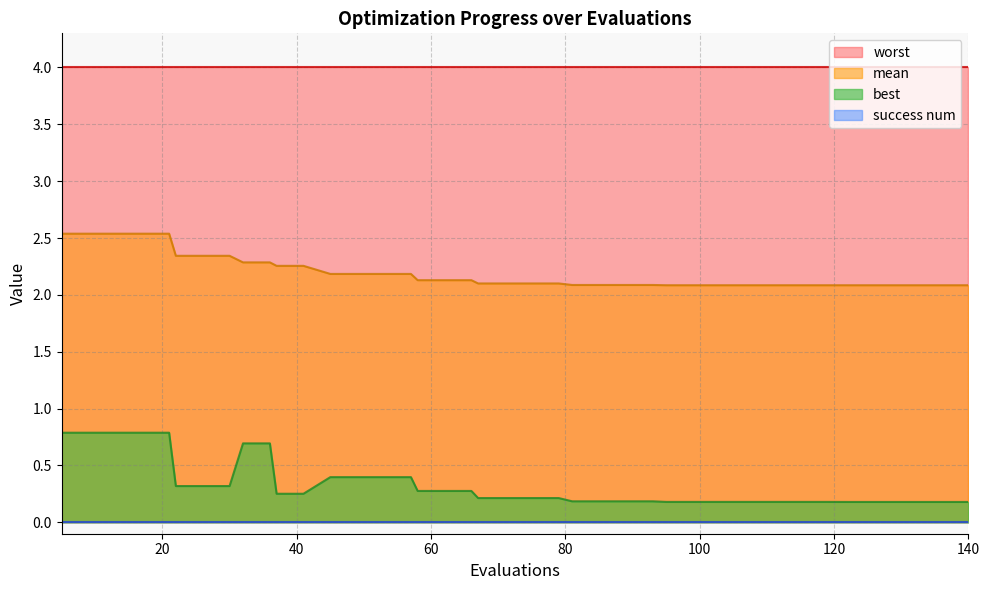

Which series has the widest spread of values?

best